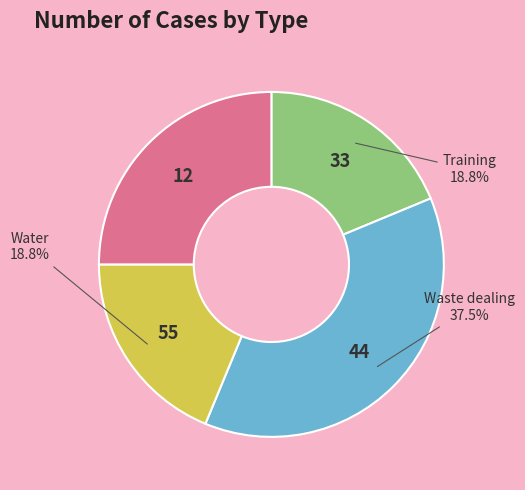

To the nearest percent, what is the difference between the largest and smallest slice percentages?

19%